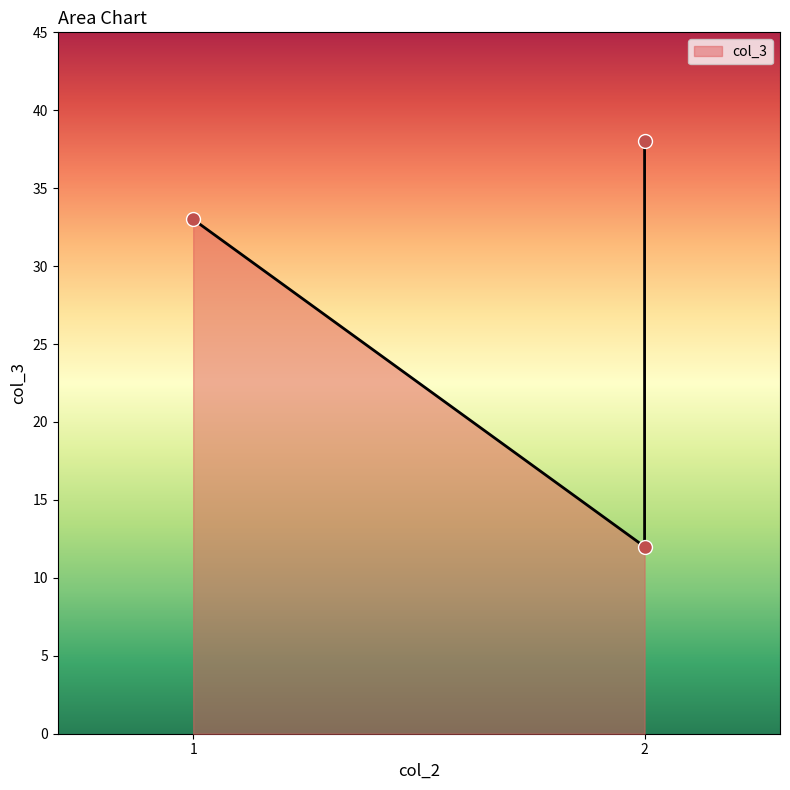

What is the change in value from 1 to 2?

+5